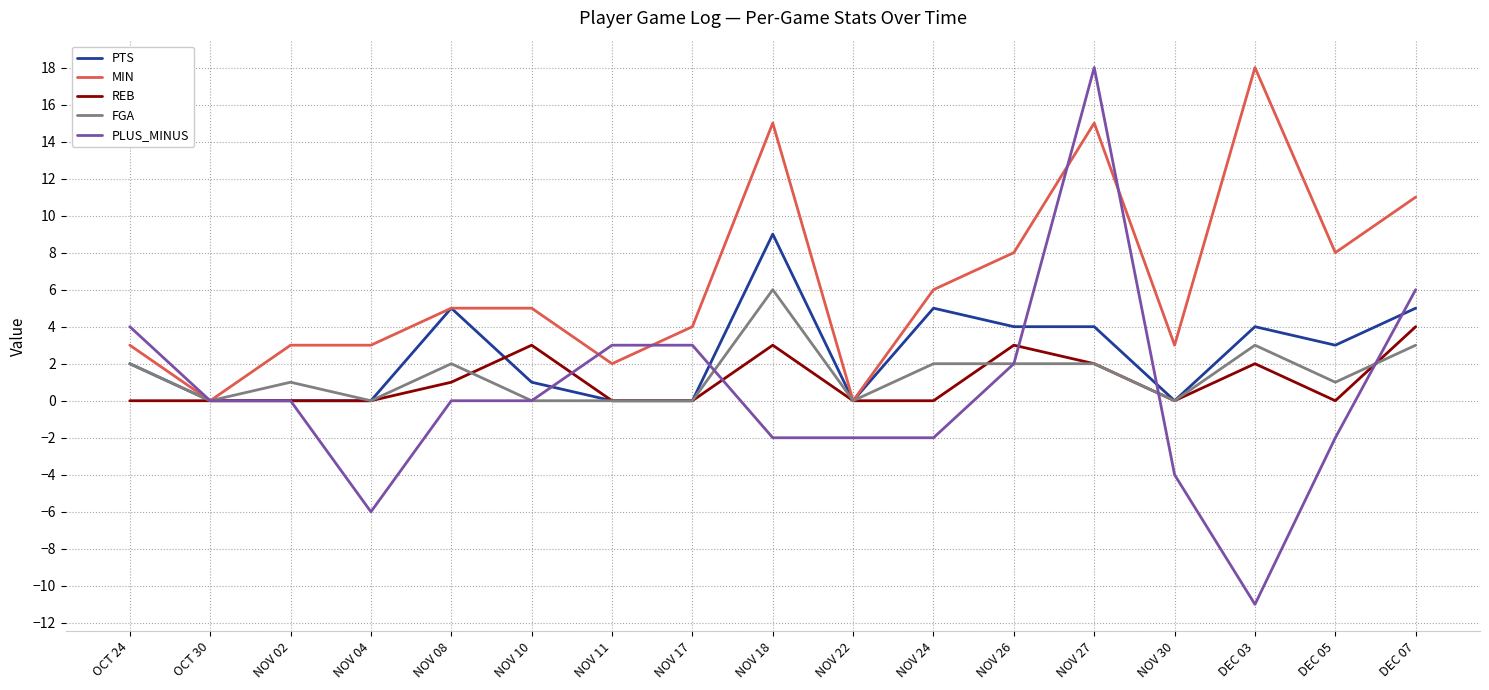

Where is the first local minimum for FGA?

OCT 30